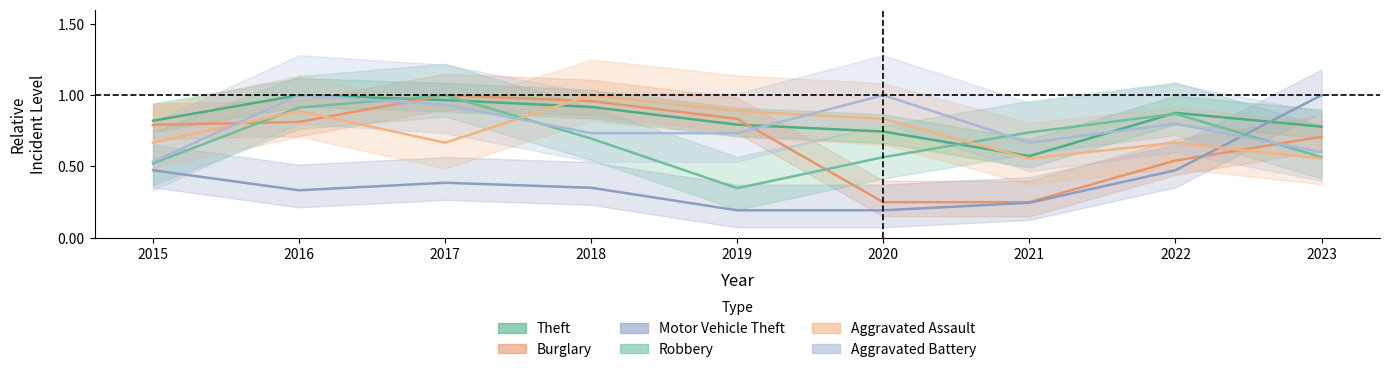

At 2023, list the series in order from smallest to largest.

Aggravated Assault, Robbery, Aggravated Battery, Burglary, Theft, Motor Vehicle Theft